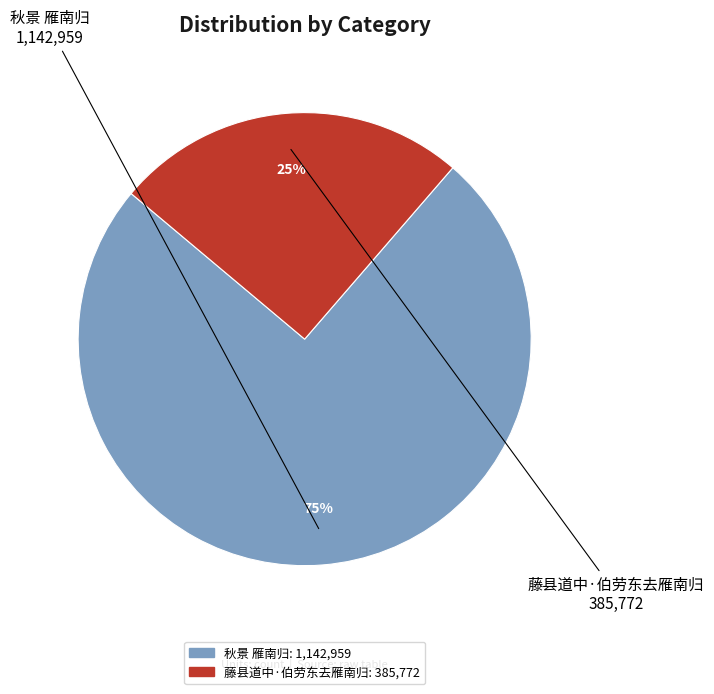

Which slice is the largest?

秋景 雁南归